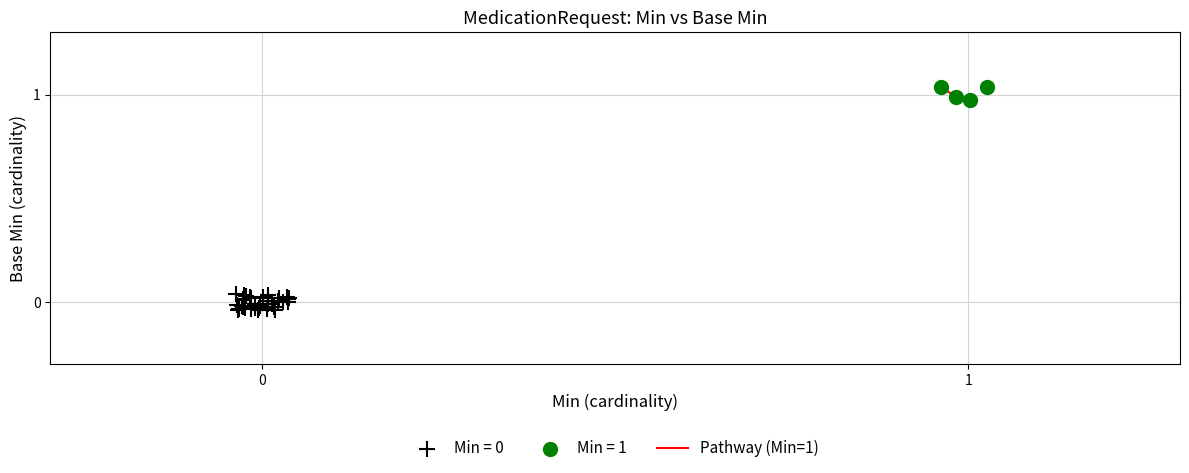

Which series contains the highest Y value?

Min = 1